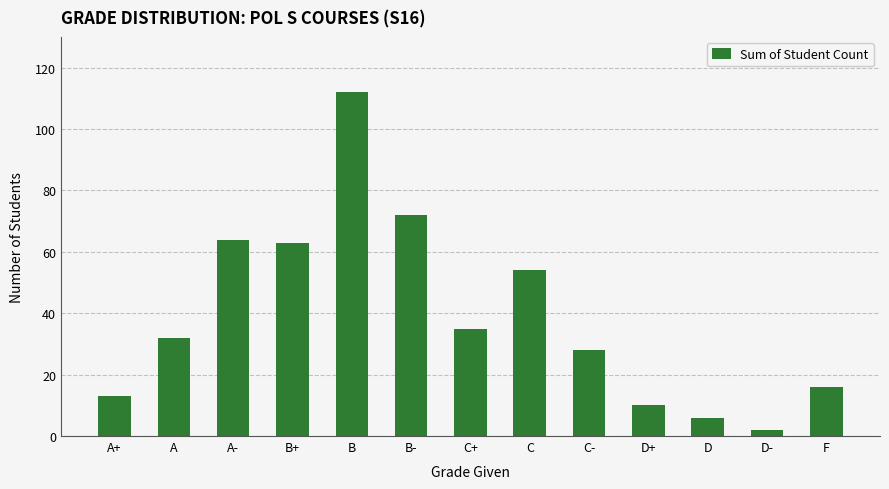

Reading left to right, transcribe all the data shown in this chart.

A+=13	A=32	A-=64	B+=63	B=112	B-=72	C+=35	C=54	C-=28	D+=10	D=6	D-=2	F=16